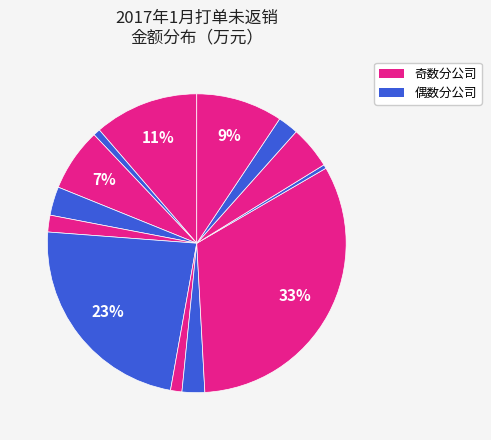

How many segments does this pie chart have?

13